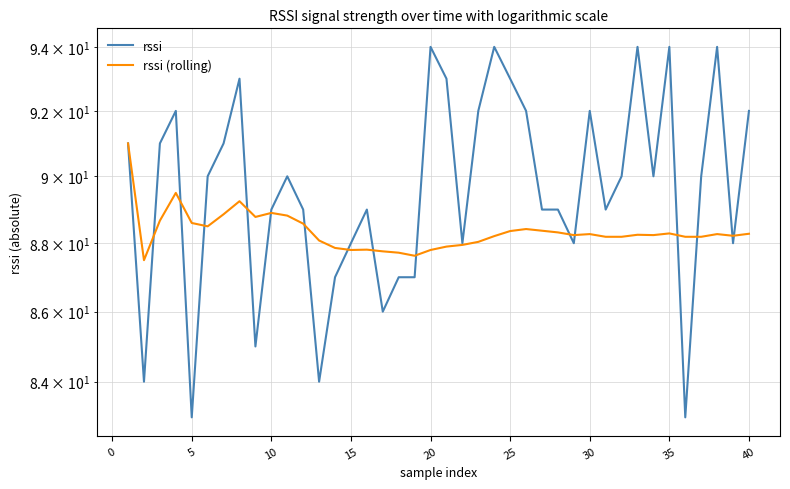

Reading right to left, extract all data points from this chart.

rssi: 92.0	88.0	94.0	90.0	83.0	94.0	90.0	94.0	90.0	89.0	92.0	88.0	89.0	89.0	92.0	93.0	94.0	92.0	88.0	93.0	94.0	87.0	87.0	86.0	89.0	88.0	87.0	84.0	89.0	90.0	89.0	85.0	93.0	91.0	90.0	83.0	92.0	91.0	84.0	91.0
rssi (rolling): 88.3	88.2	88.3	88.2	88.2	88.3	88.2	88.2	88.2	88.2	88.3	88.2	88.3	88.4	88.4	88.4	88.2	88.0	88.0	87.9	87.8	87.6	87.7	87.8	87.8	87.8	87.9	88.1	88.6	88.8	88.9	88.8	89.2	88.9	88.5	88.6	89.5	88.7	87.5	91.0